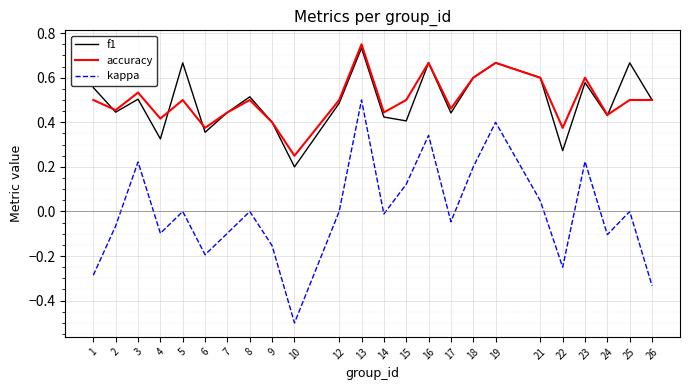

The value of f1 at 2 is 0.4. True or false?

True